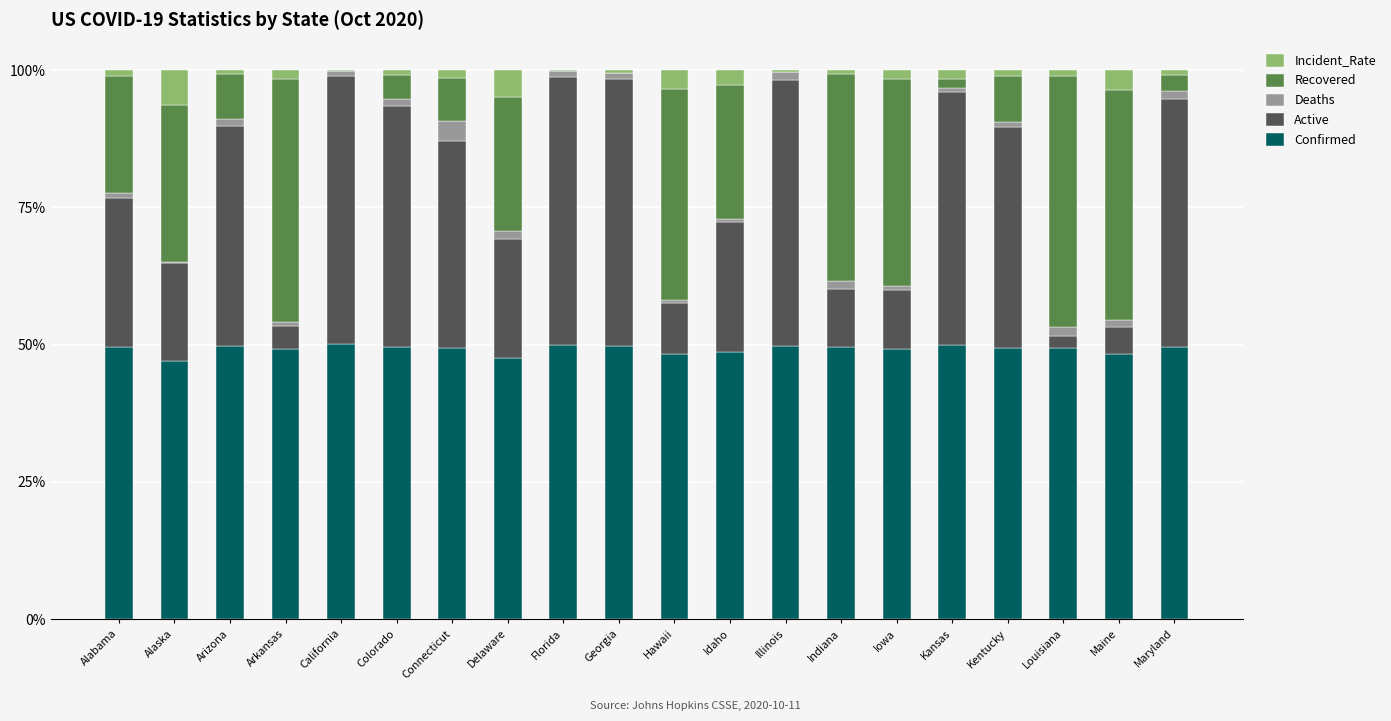

True or false: Confirmed has a value of 50.0 at California.

True